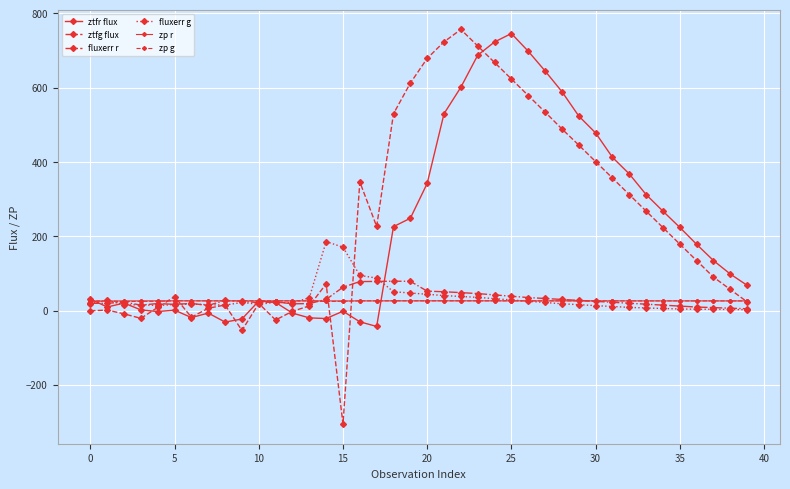

Count the number of categories in the chart.

40